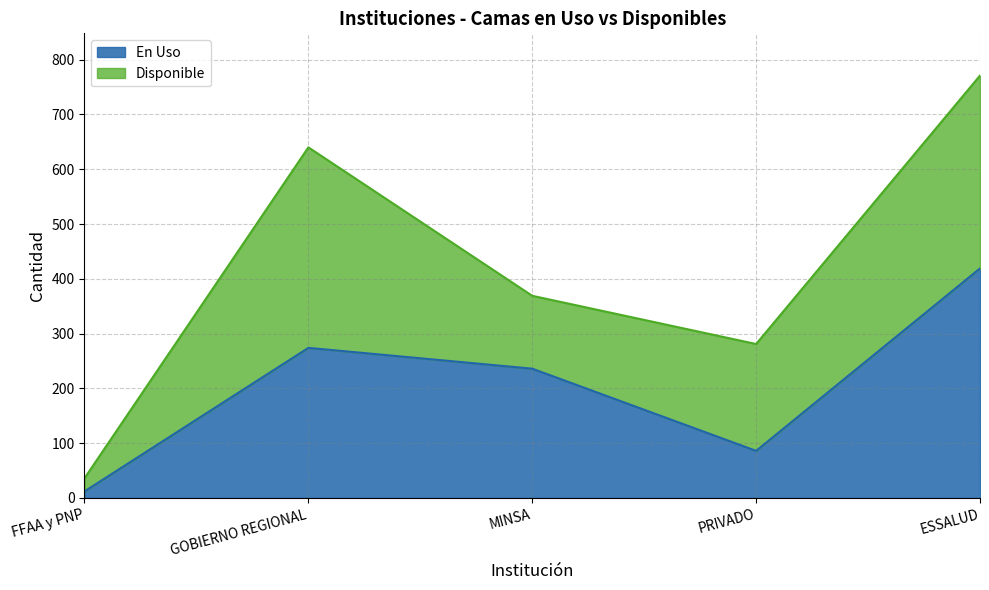

The value at MINSA is 389. True or false?

False